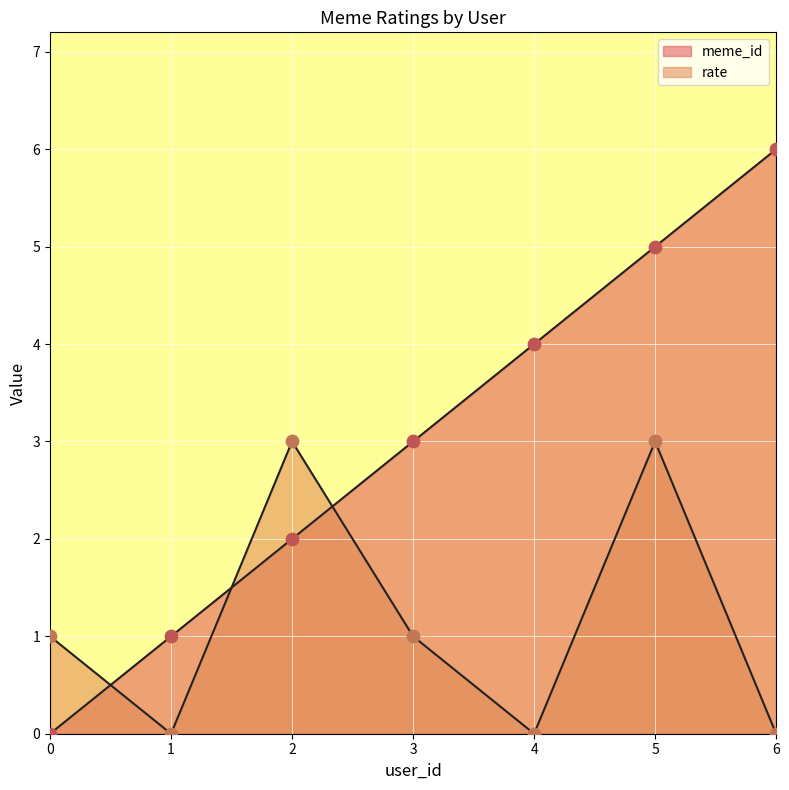

Is the value of meme_id at 2 greater than the value of rate at 6?

Yes